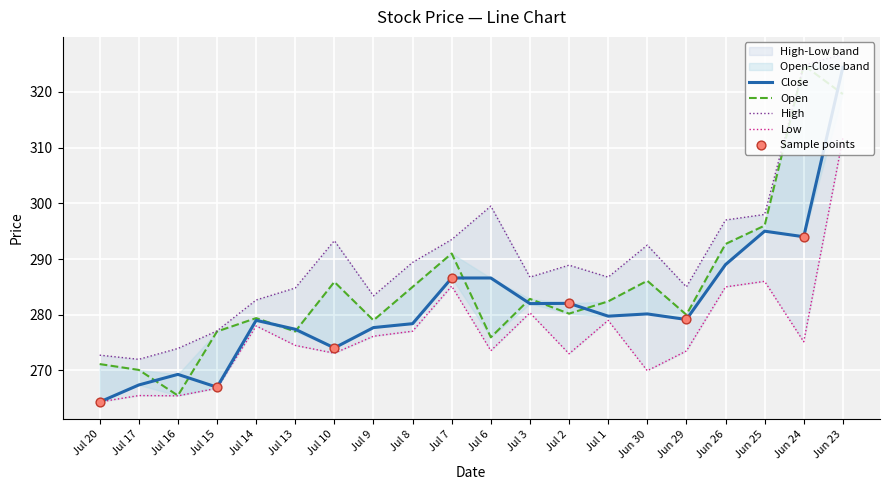

What are all the series names shown in the legend?

Close, Low, High, Open